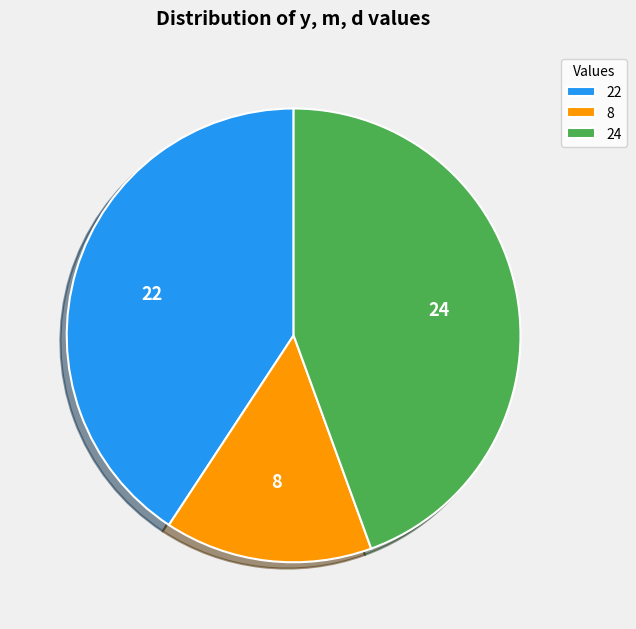

How many slices are in this pie chart?

3